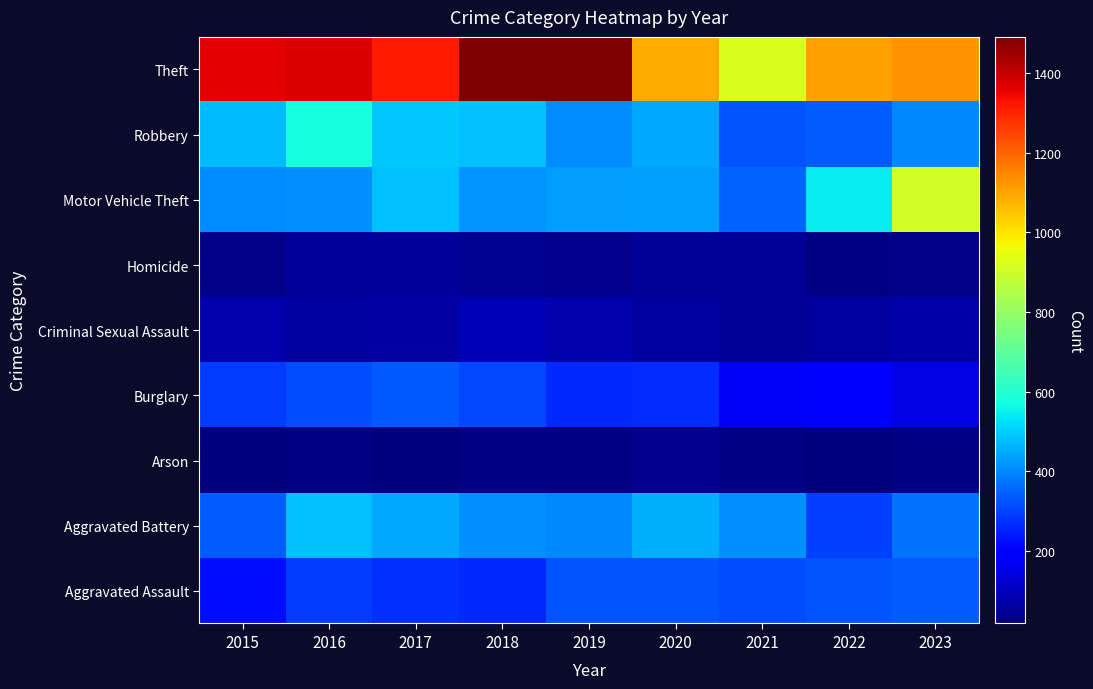

What is the difference between the highest and lowest values at 2020?

1052